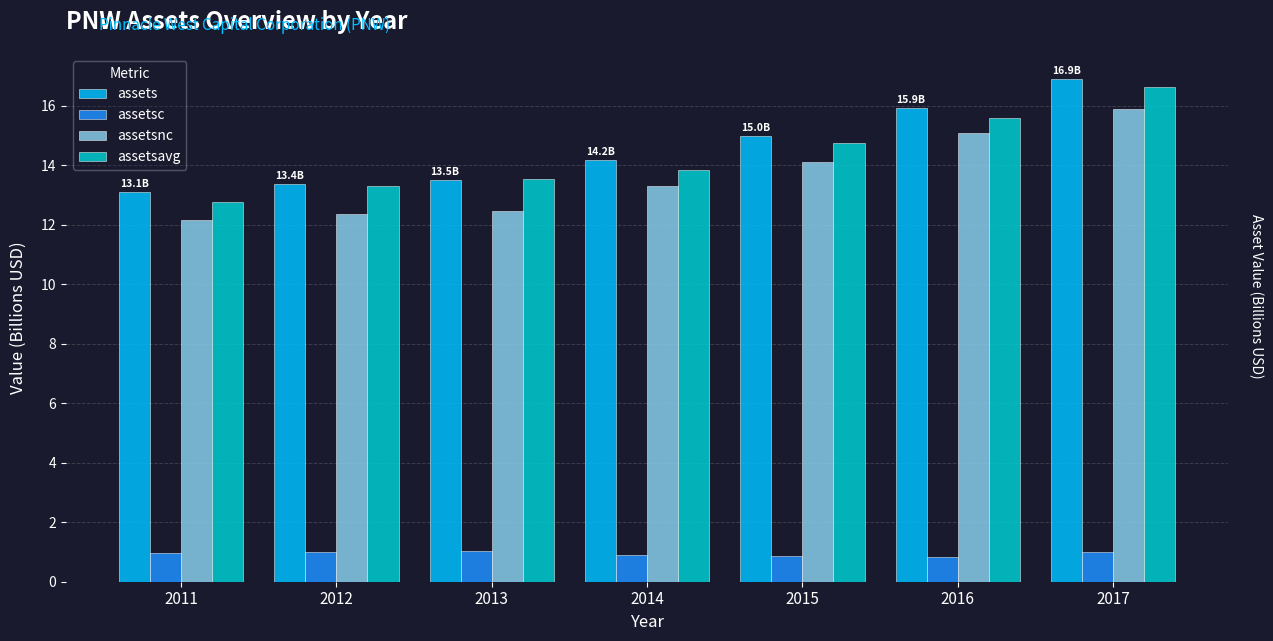

Does the chart contain any negative values?

No